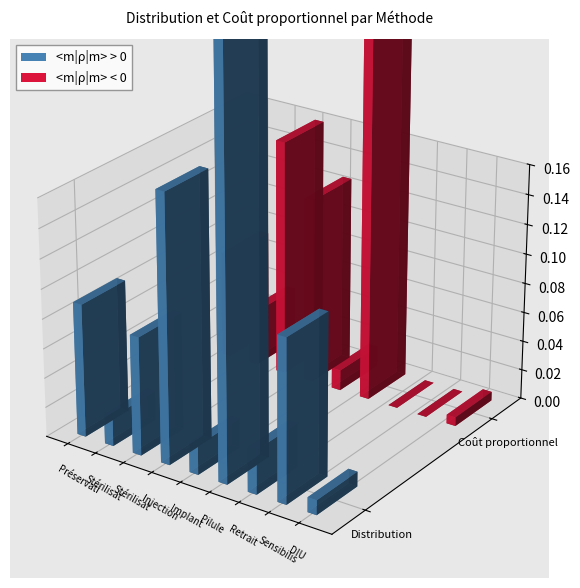

Which has a higher value, Stérilisation masculine or Préservatif?

Préservatif